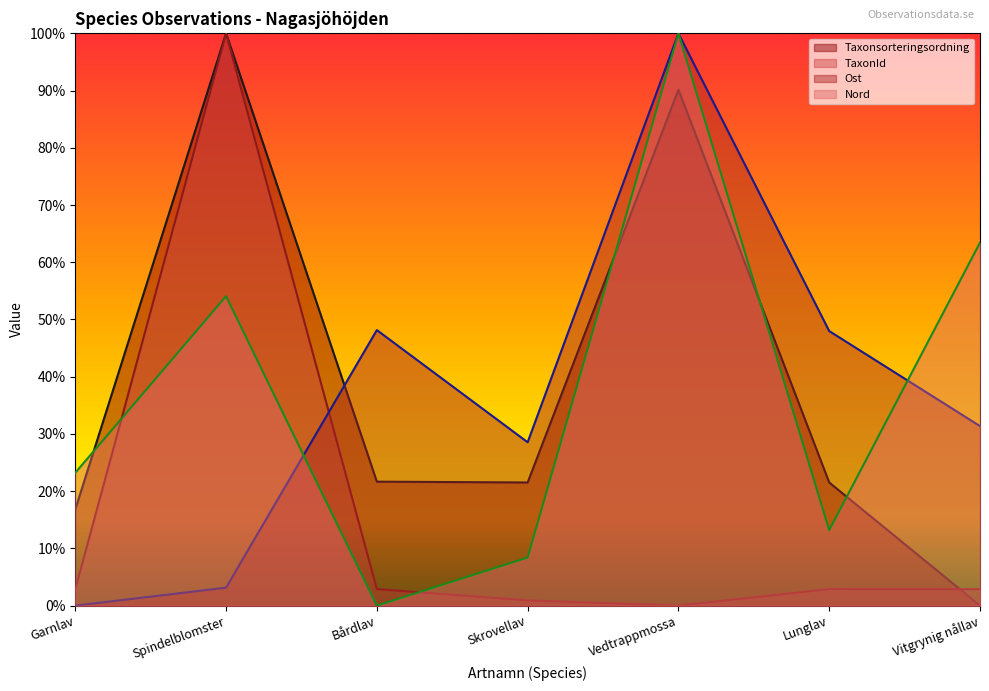

Which series has the largest range (max minus min)?

Taxonsorteringsordning